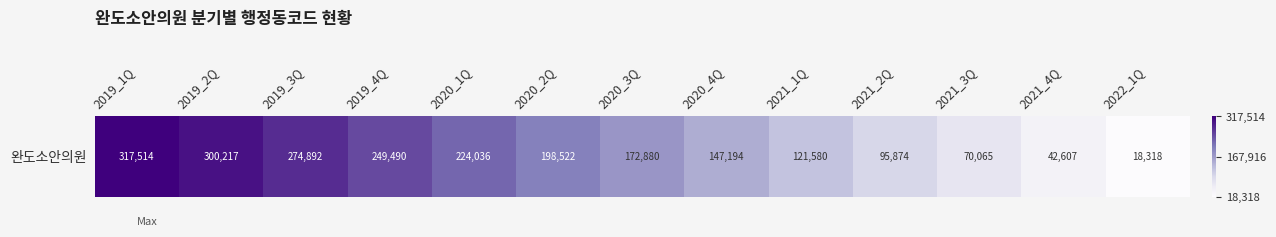

The value at 2019_3Q is 274892. True or false?

True